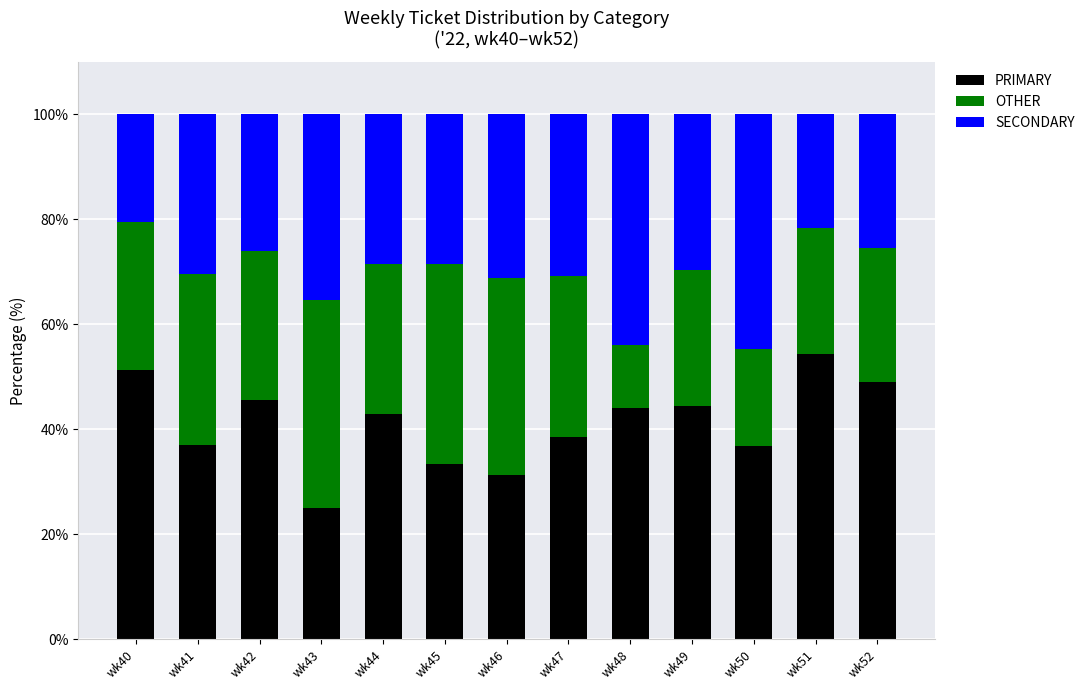

At which label does PRIMARY reach its minimum?

wk43